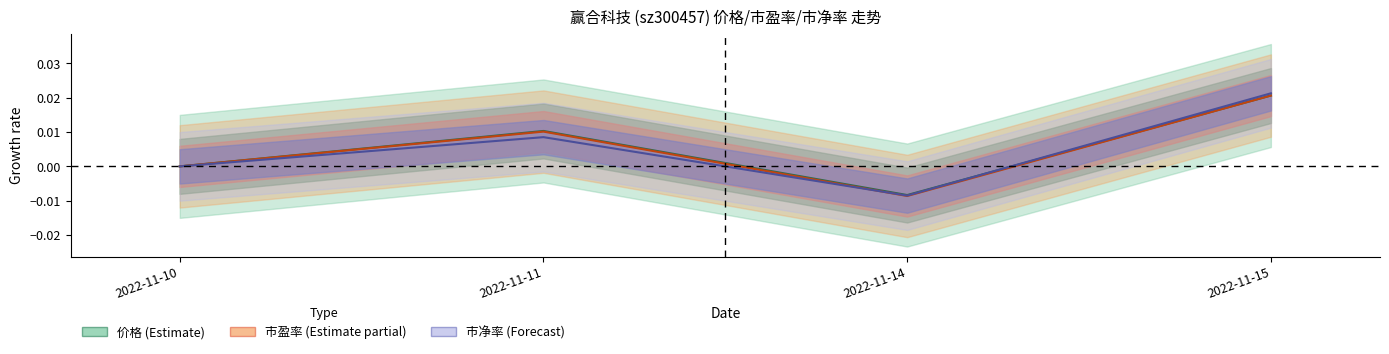

At which category does 价格 reach its first local peak?

2022-11-11